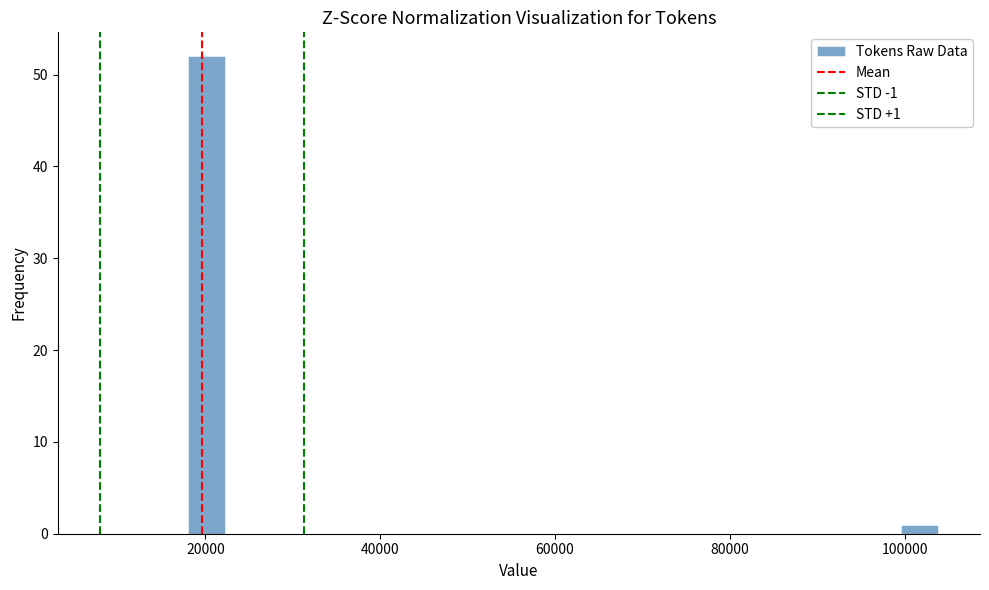

Read against the x-axis, roughly where is the centre of the tallest bar?

20000